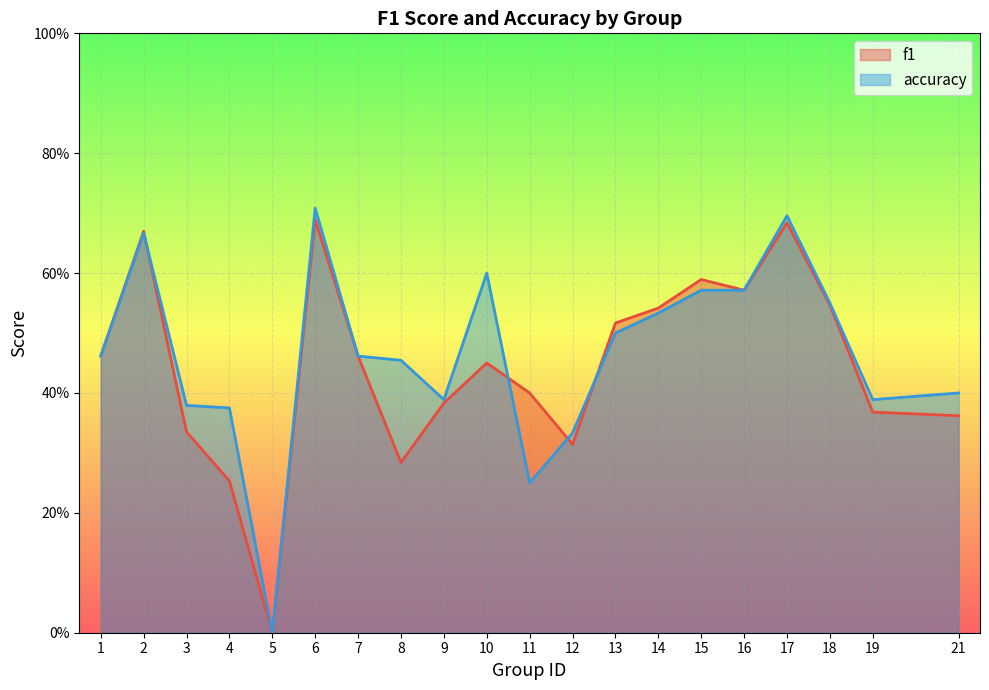

What is the maximum value shown in the chart?

0.7